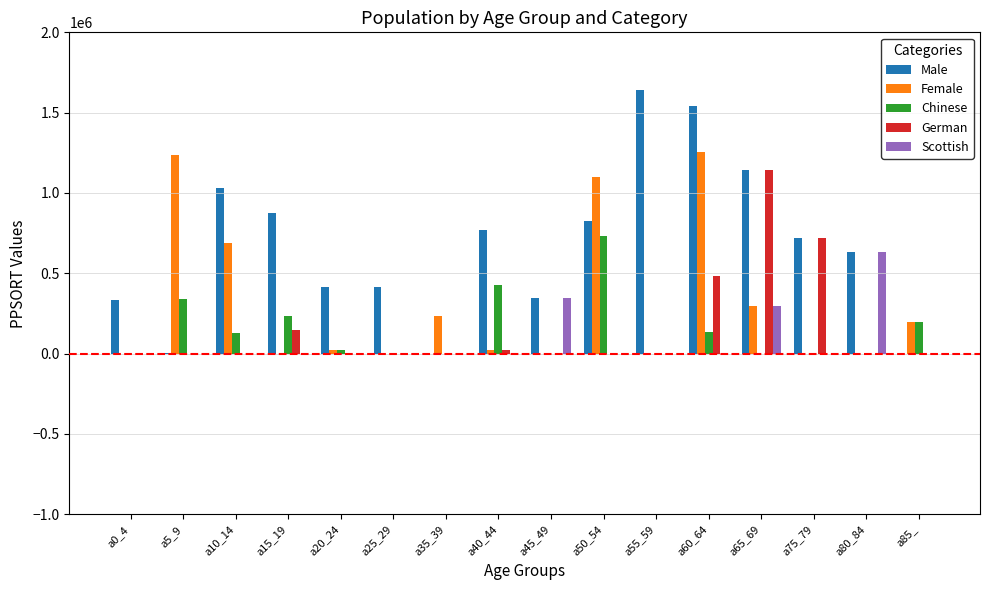

Are the bars grouped side by side (vs. stacked)?

Yes